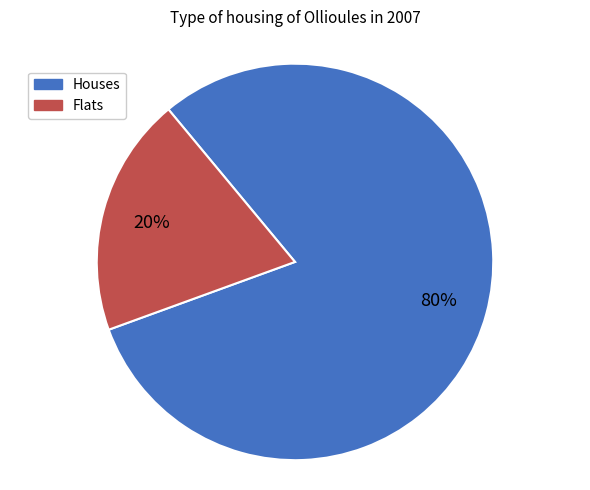

To the nearest percent, what is the average slice percentage?

50%